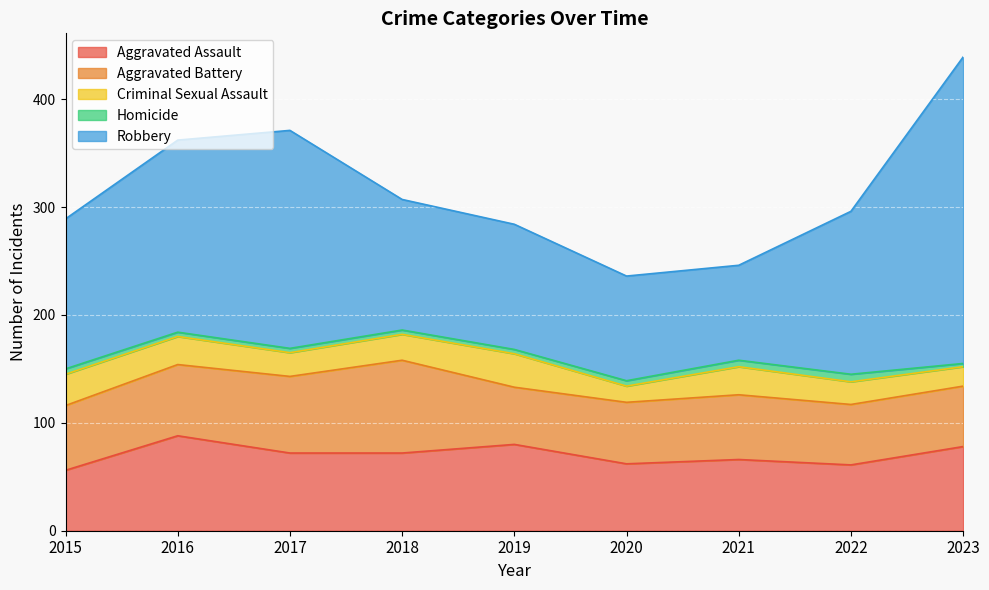

What is the average value of the Criminal Sexual Assault series?

24